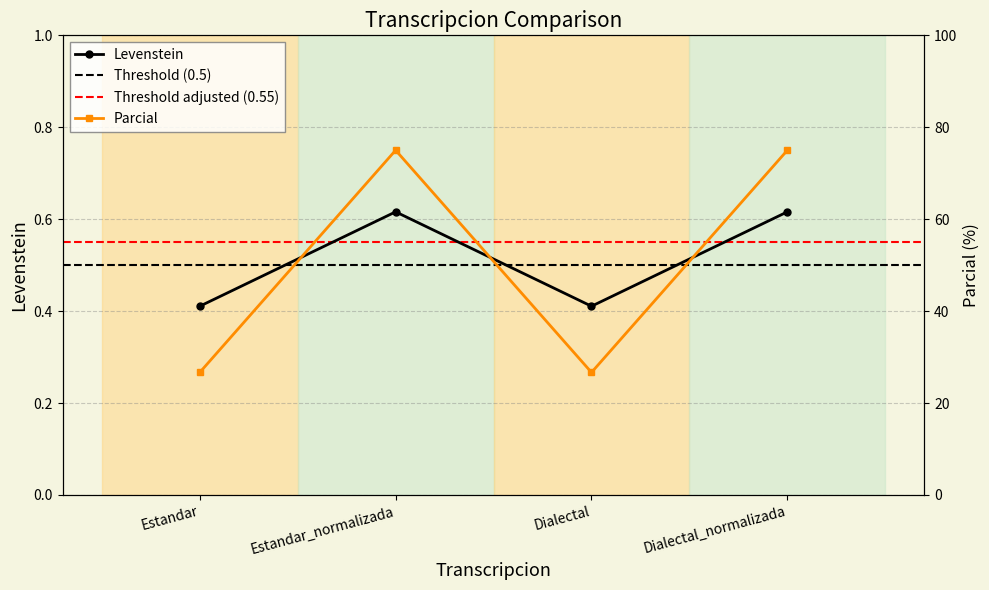

What is the total value across all series at Dialectal_normalizada?

75.6